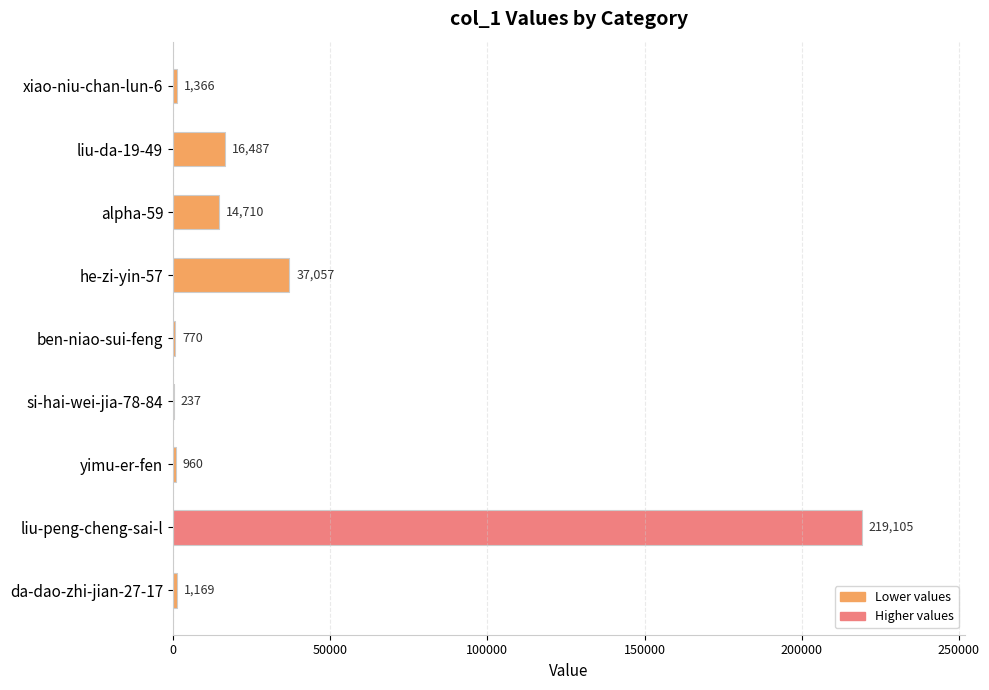

Which category has the highest value across all series?

liu-peng-cheng-sai-l